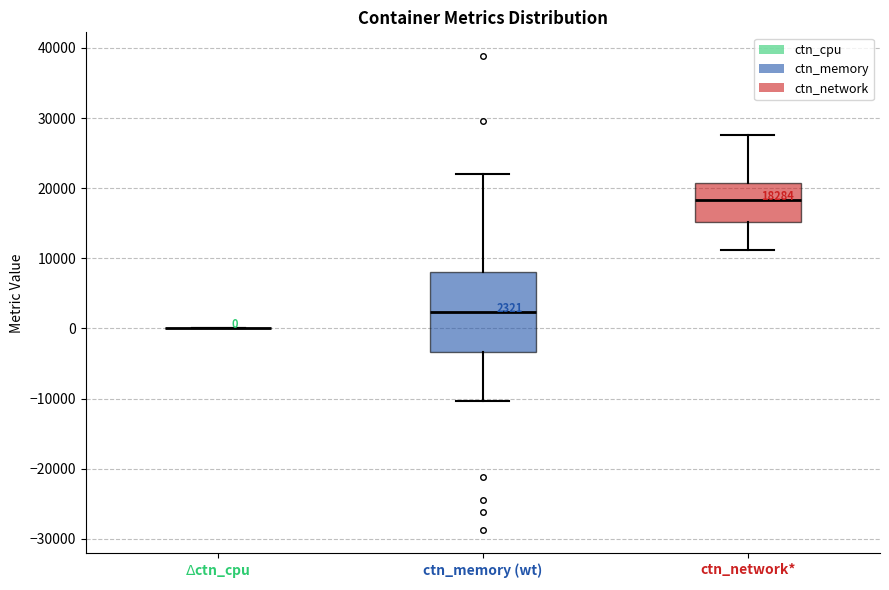

Comparing the boxes themselves (not the whiskers), which one is the tallest?

ctn_memory (wt)